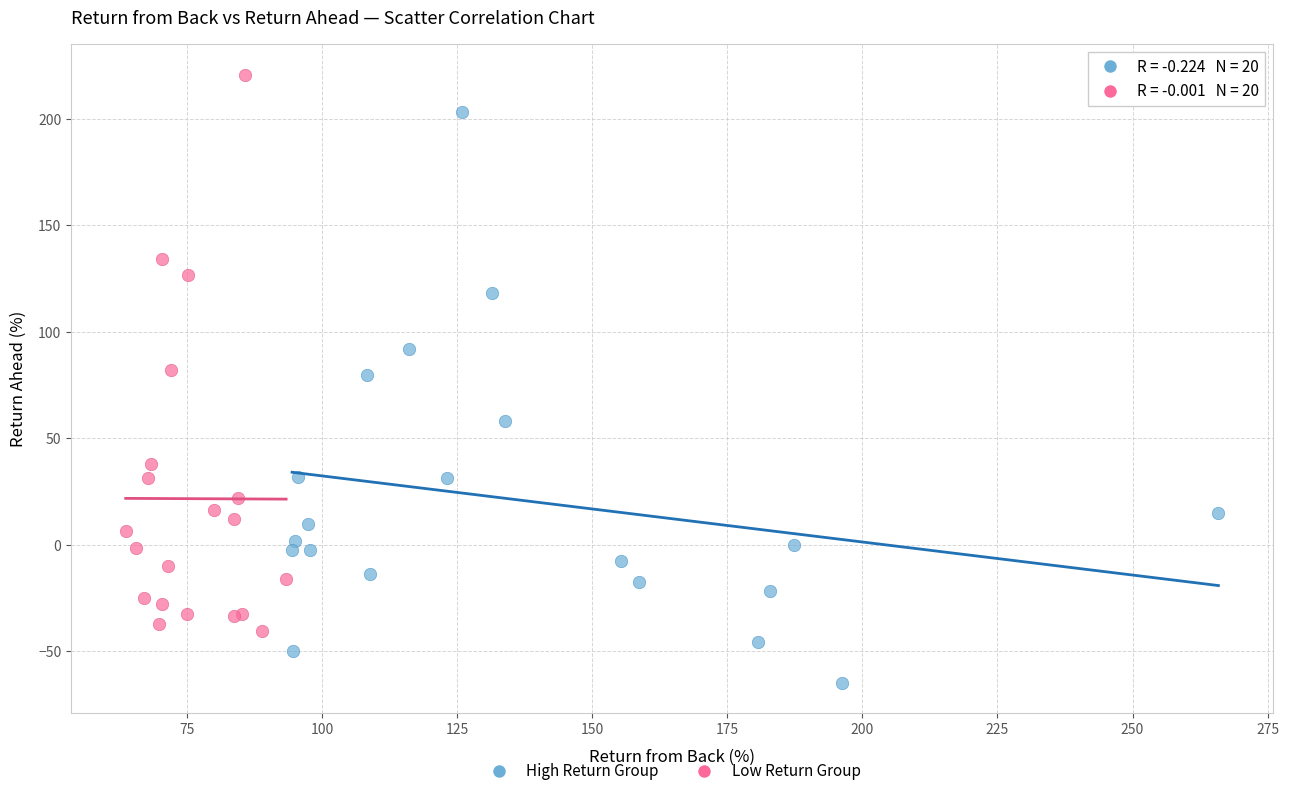

Which series reaches the maximum Y coordinate?

Low Return Group